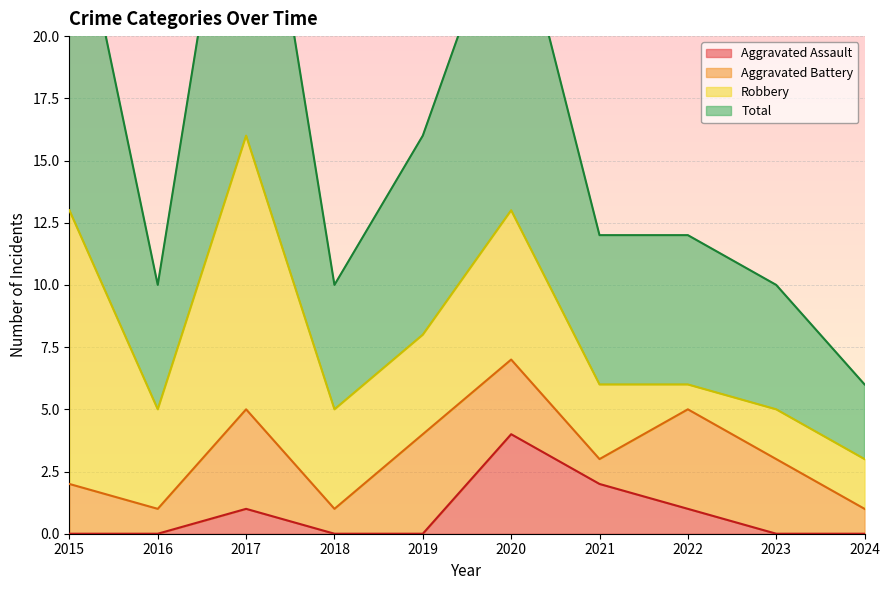

What is the difference between the Aggravated Assault values at 2021 and 2018?

2